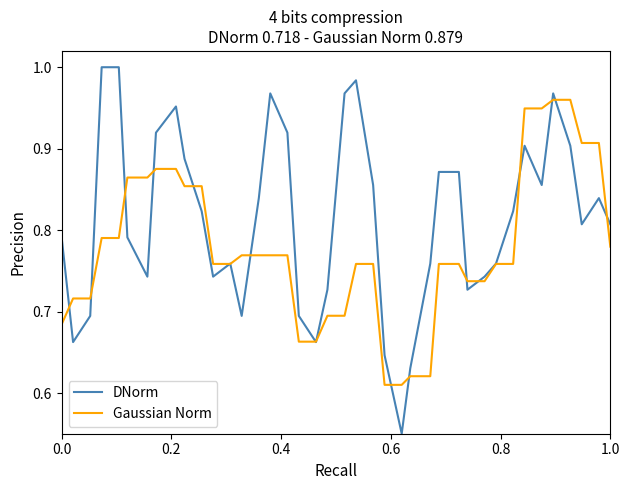

Which series has the widest spread of values?

DNorm